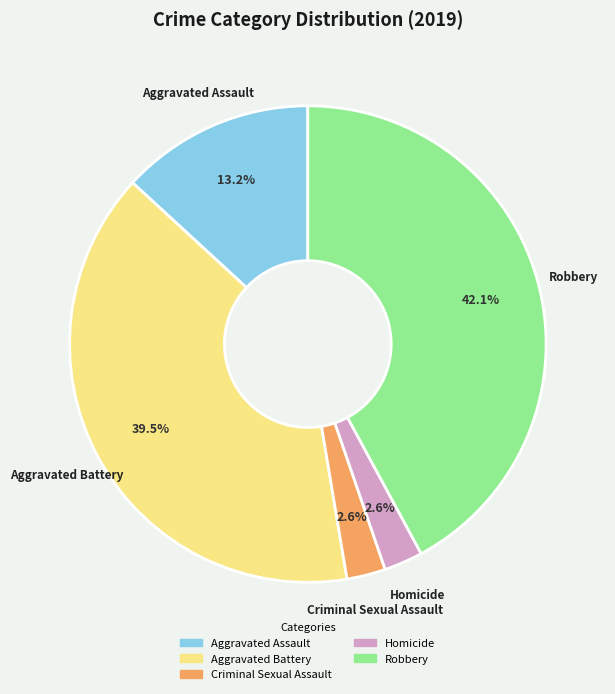

What percentage is NOT represented by Criminal Sexual Assault?

97.4%